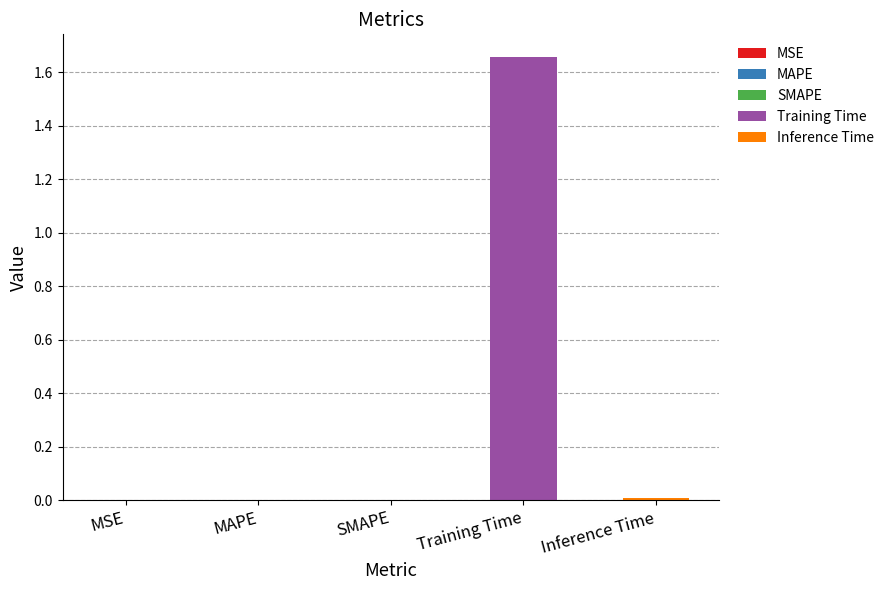

Reading left to right, extract all data points from this chart.

0.0	0.0	0.0	1.7	0.0